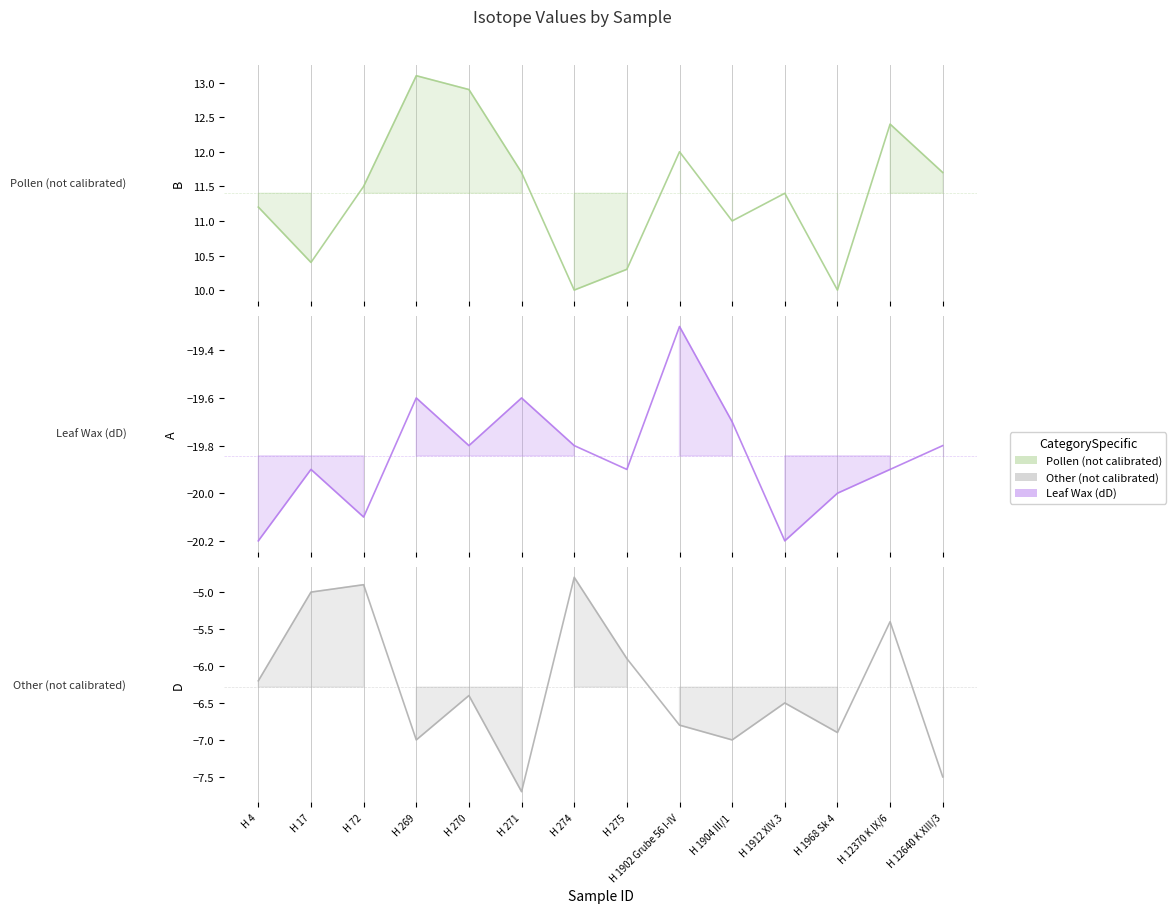

What position from the right is H 270?

10